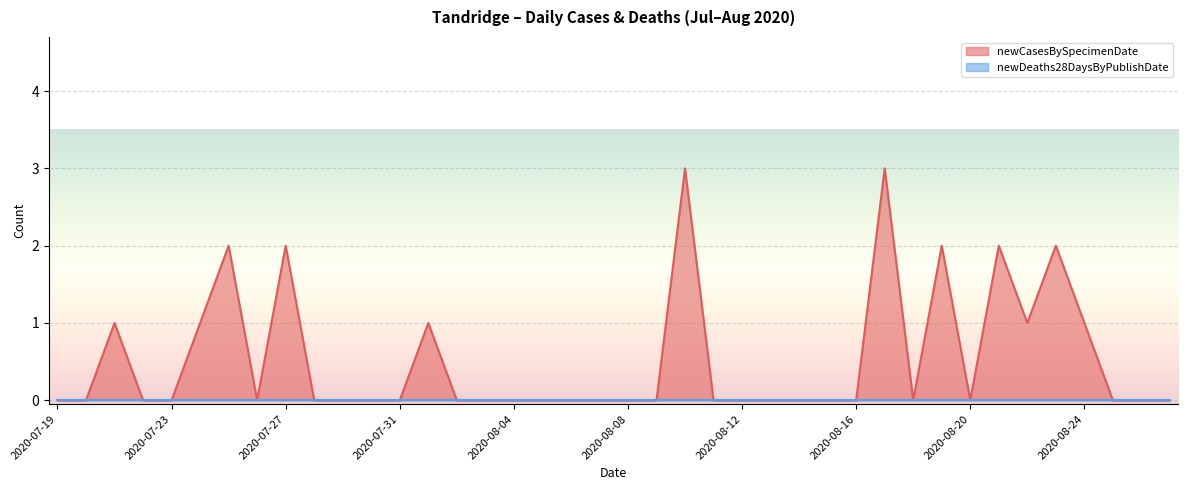

List the labels in order of value, smallest first.

2020-07-19, 2020-07-20, 2020-07-22, 2020-07-23, 2020-07-26, 2020-07-28, 2020-07-29, 2020-07-30, 2020-07-31, 2020-08-02, 2020-08-03, 2020-08-04, 2020-08-05, 2020-08-06, 2020-08-07, 2020-08-08, 2020-08-09, 2020-08-11, 2020-08-12, 2020-08-13, 2020-08-14, 2020-08-15, 2020-08-16, 2020-08-18, 2020-08-20, 2020-08-25, 2020-08-26, 2020-08-27, 2020-07-21, 2020-07-24, 2020-08-01, 2020-08-22, 2020-08-24, 2020-07-25, 2020-07-27, 2020-08-19, 2020-08-21, 2020-08-23, 2020-08-10, 2020-08-17